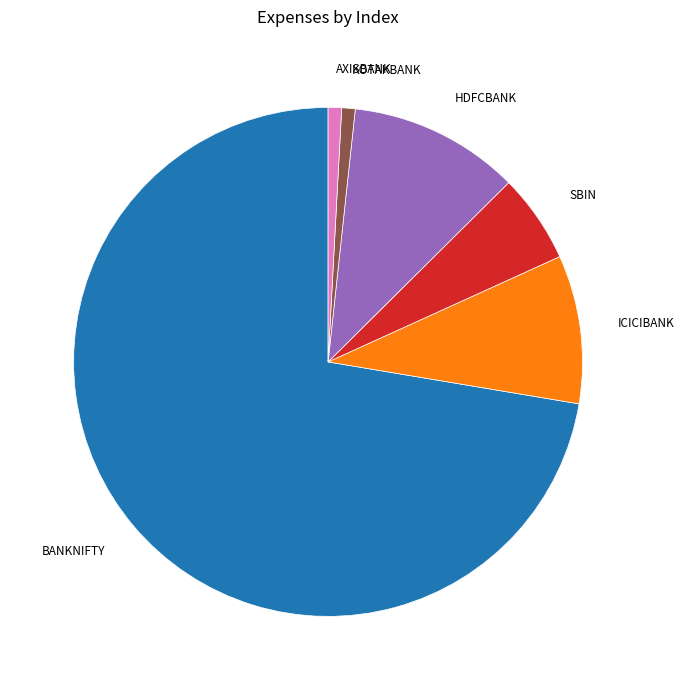

Does any single category account for the majority?

Yes